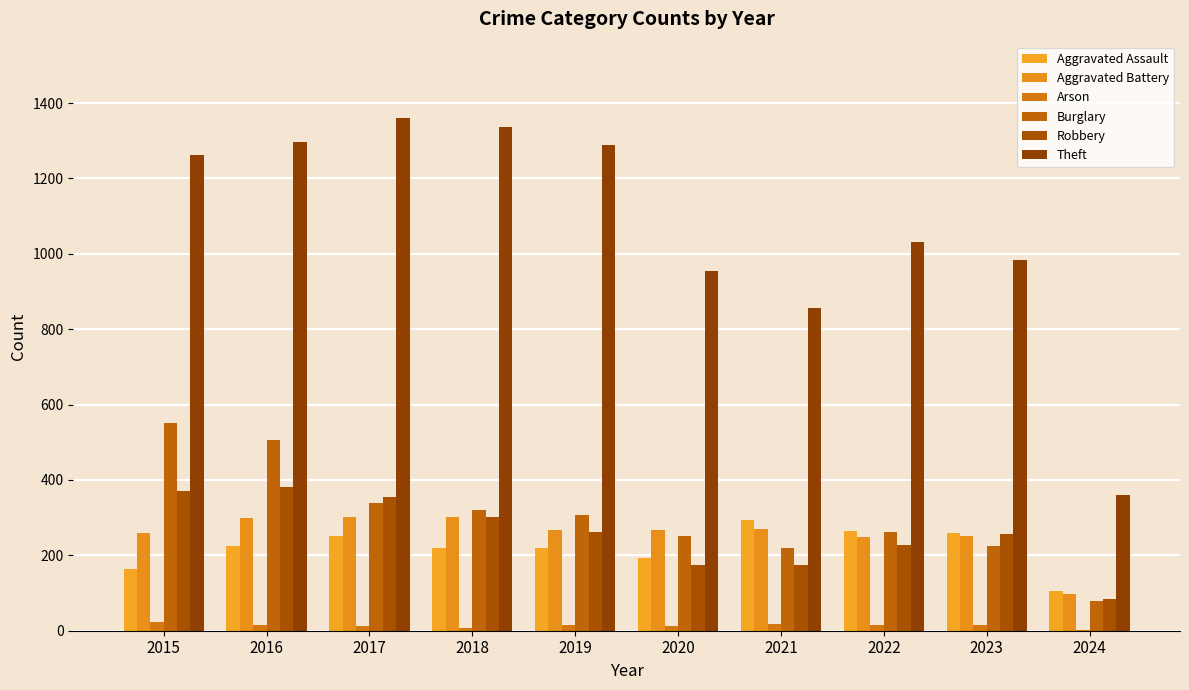

Which has a higher value, 2020 or 2017?

2017